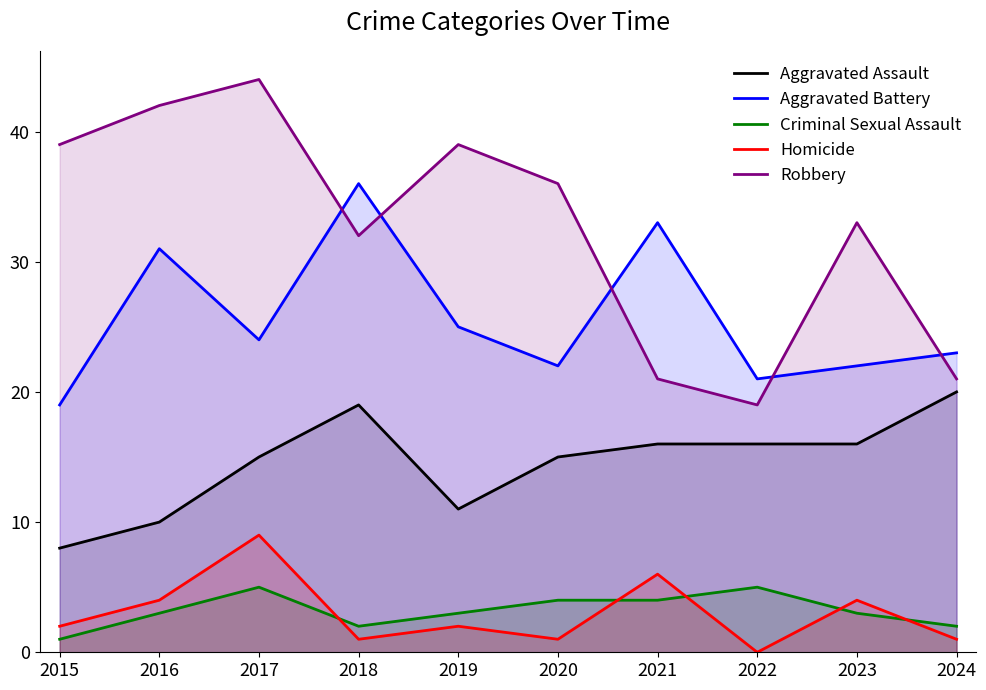

What is the sum of all Robbery values?

326